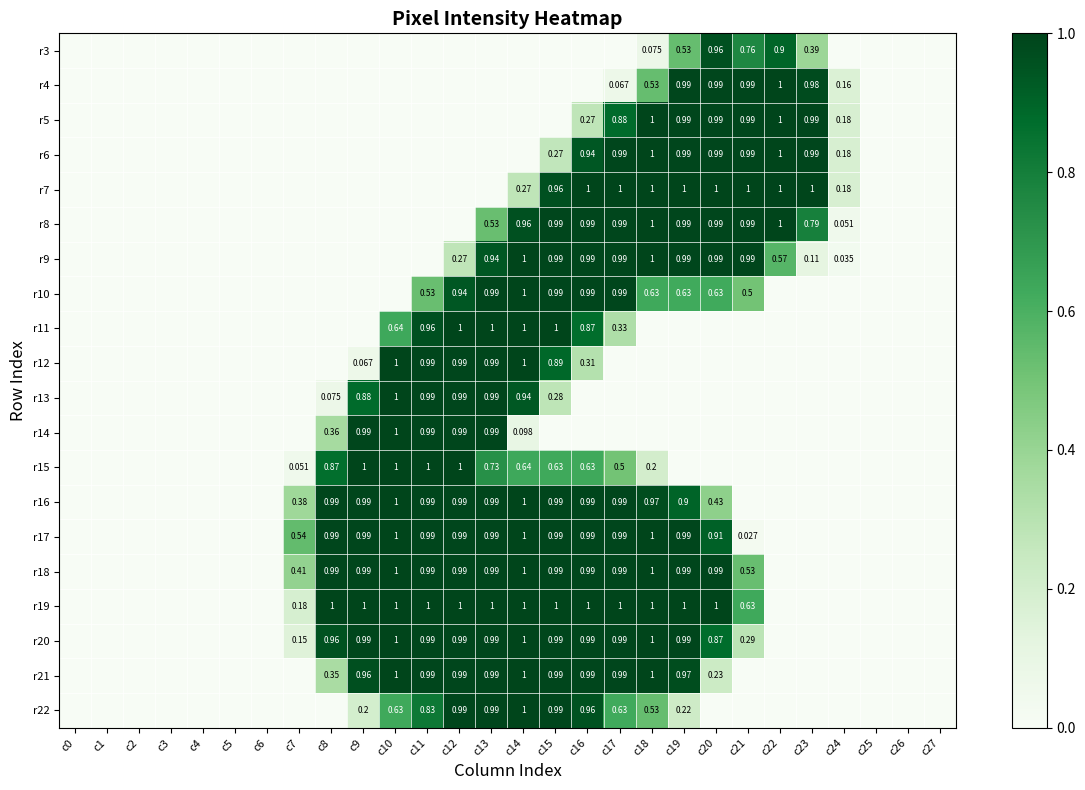

How many data points in r3 are above 0?

6